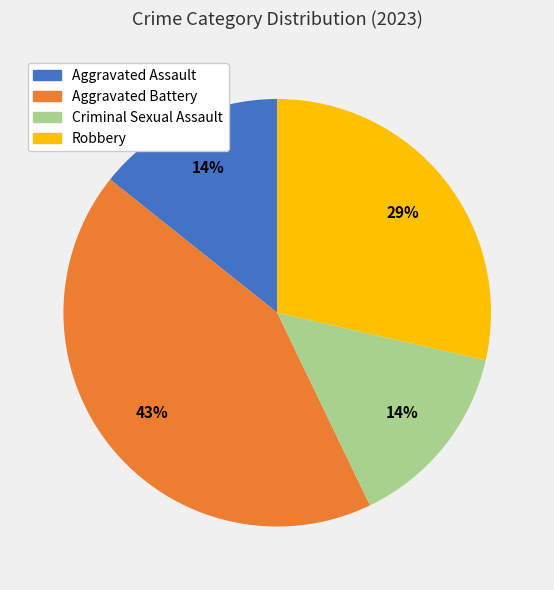

To the nearest percent, what is the difference between the largest and smallest slice percentages?

29%